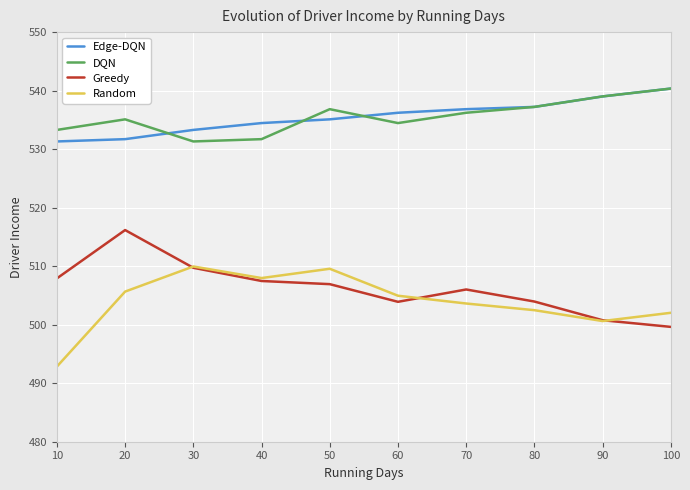

What is the minimum value shown in the chart?

492.8